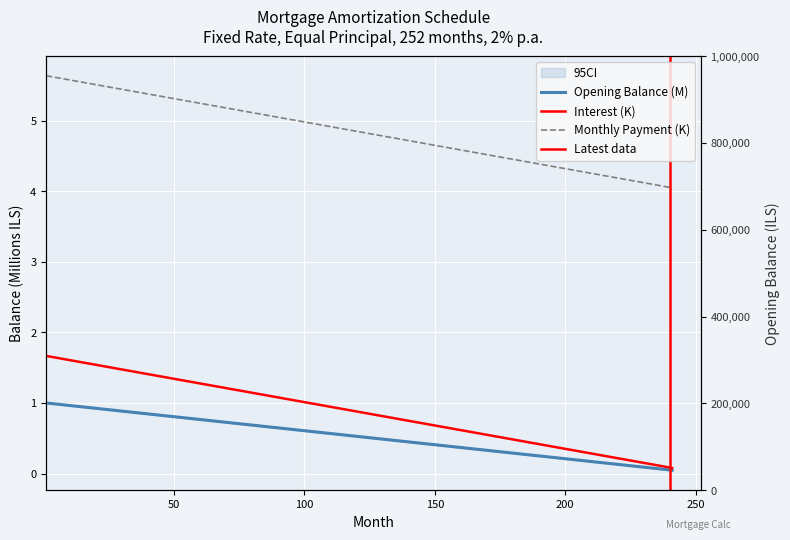

What is the difference between the opening_balance values at capital and opening_balance?

0.2